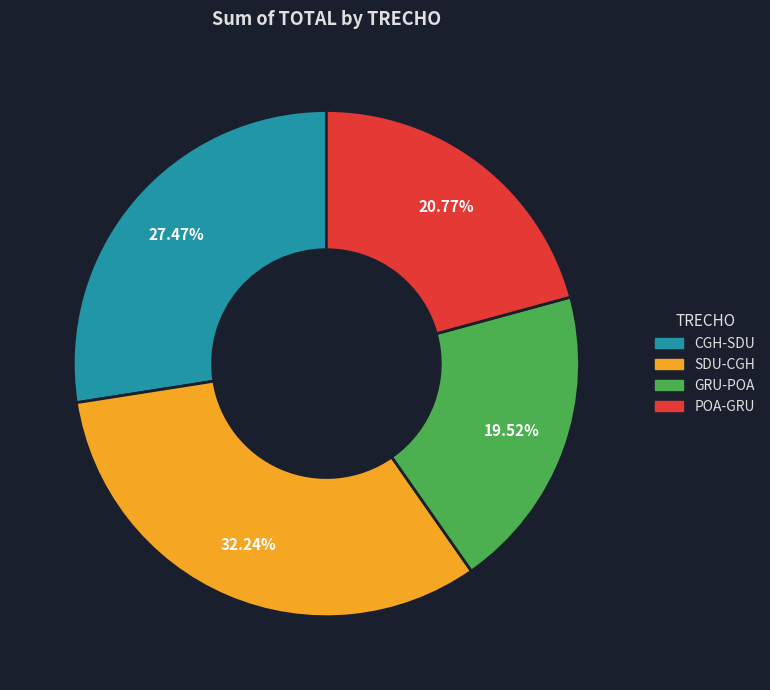

To the nearest percent, what percentage of the pie is POA-GRU?

21%